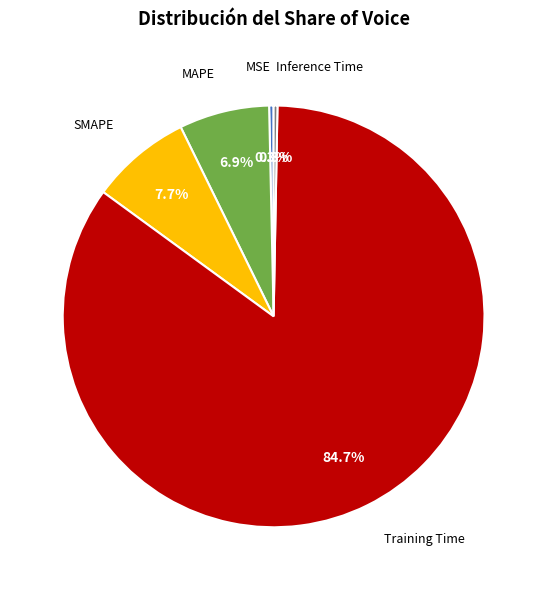

Count the number of slices in the pie.

5